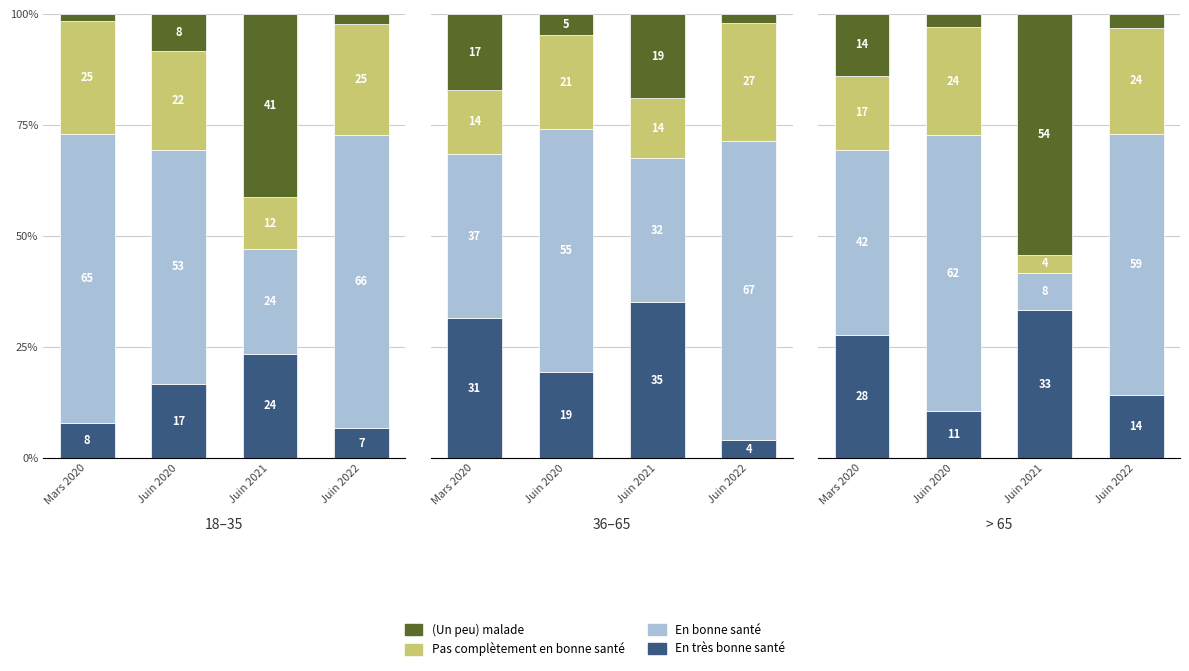

The (Un peu) malade series shows 1.6 at Mars 2020. True or false?

True